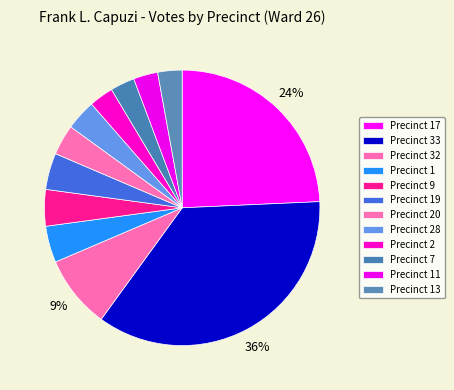

What percentage do Precinct 19 and Precinct 33 together represent?

40.0%